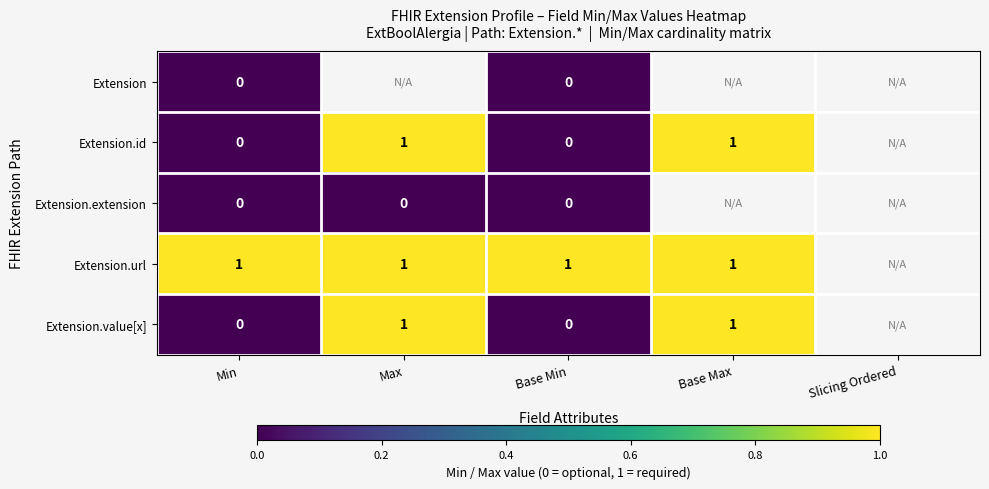

The value of Extension.url at Base Min is 2. True or false?

False